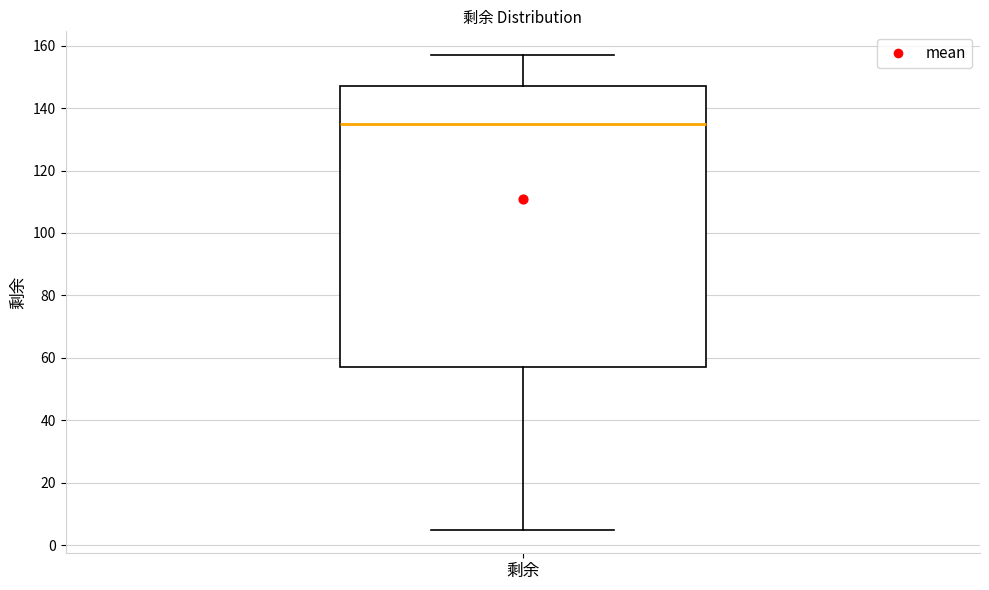

Read this box plot against the y-axis: the position of the median line, the range covered by the box, and the ends of both whiskers. The values are not printed on the chart, so give them approximately, as read against the axis.

median 136, box 58 to 148, whiskers 6 to 158